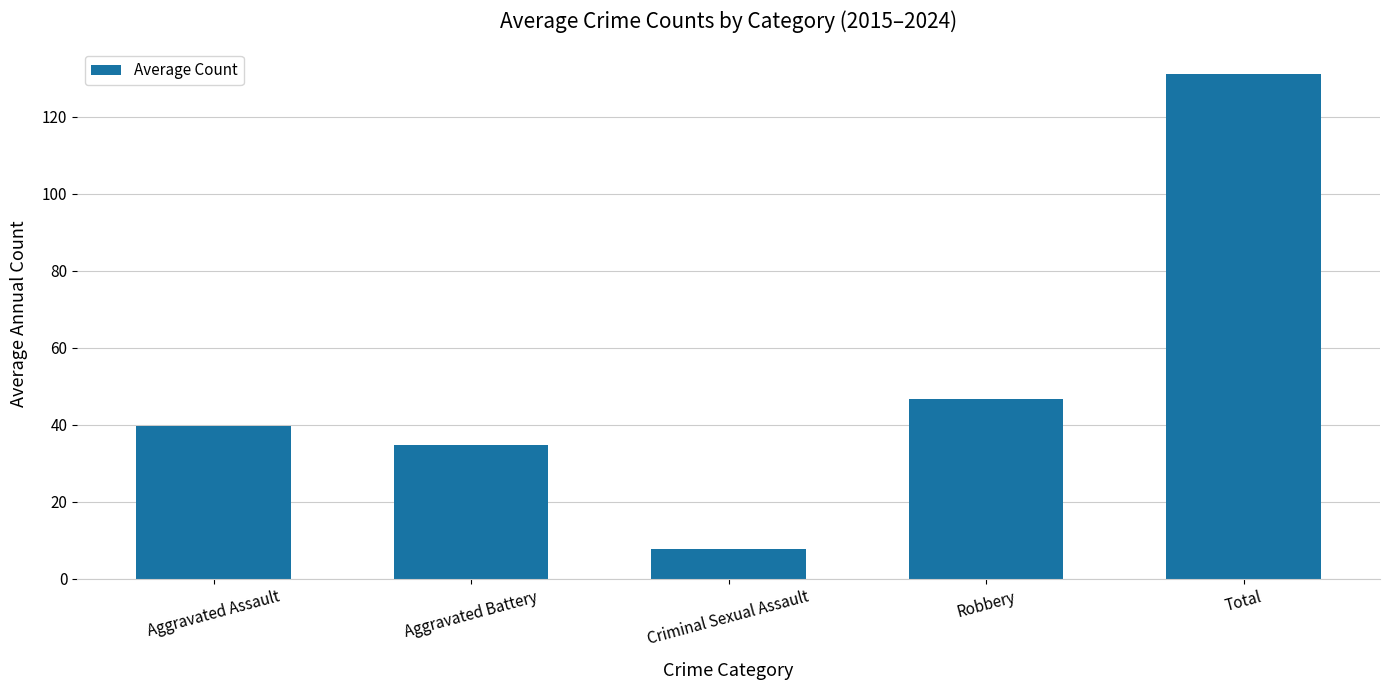

What position from the left is Aggravated Battery?

2